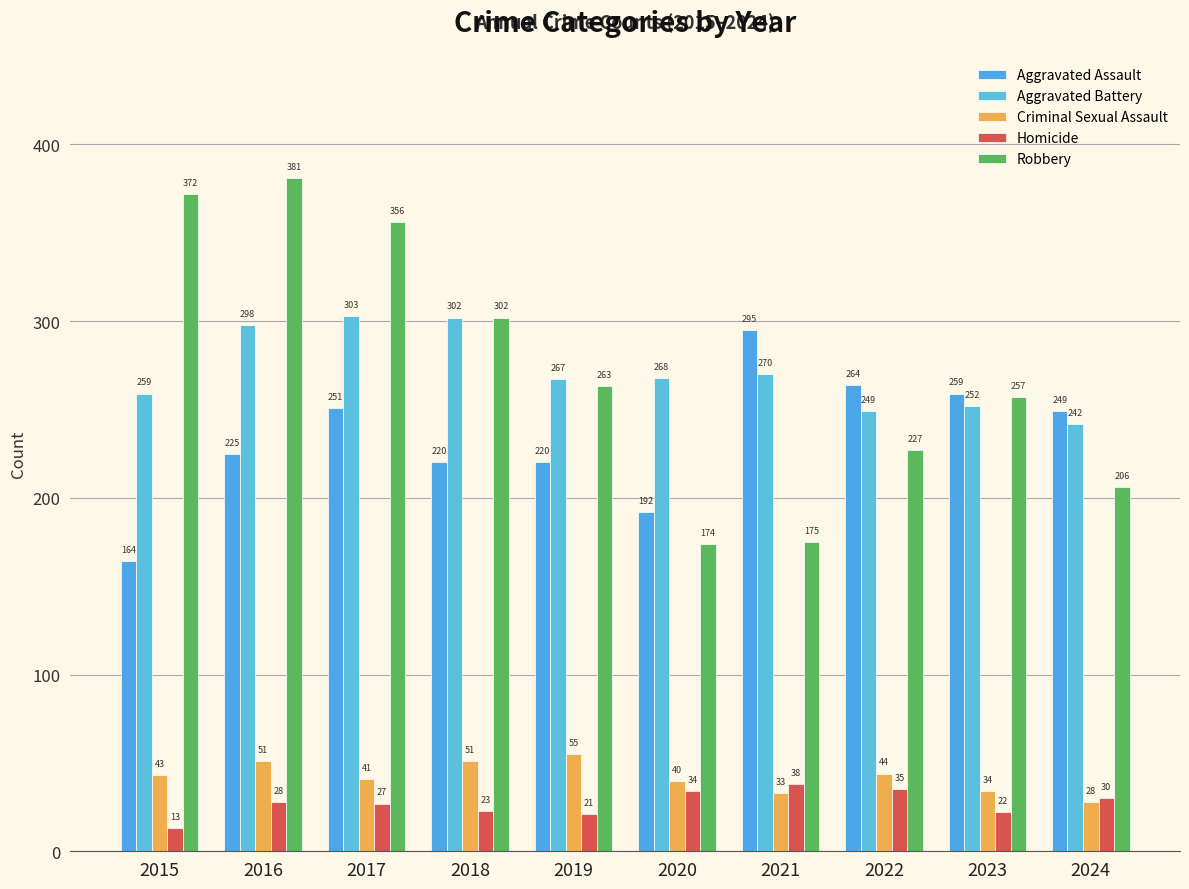

At which category is the sum across all series the highest?

2016